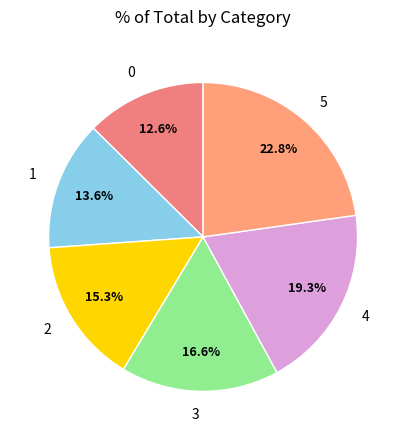

Count the number of slices in the pie.

6